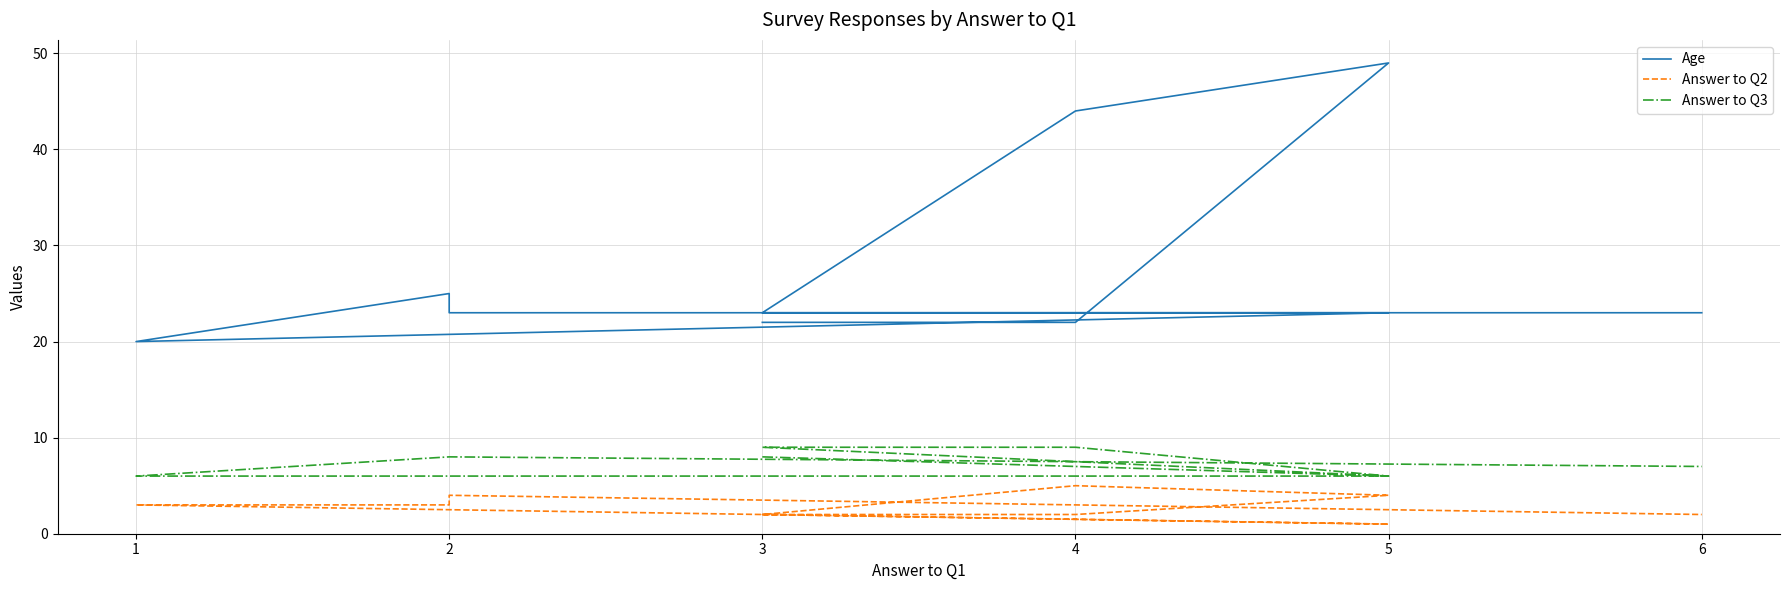

Which series has the largest total across all categories?

Age